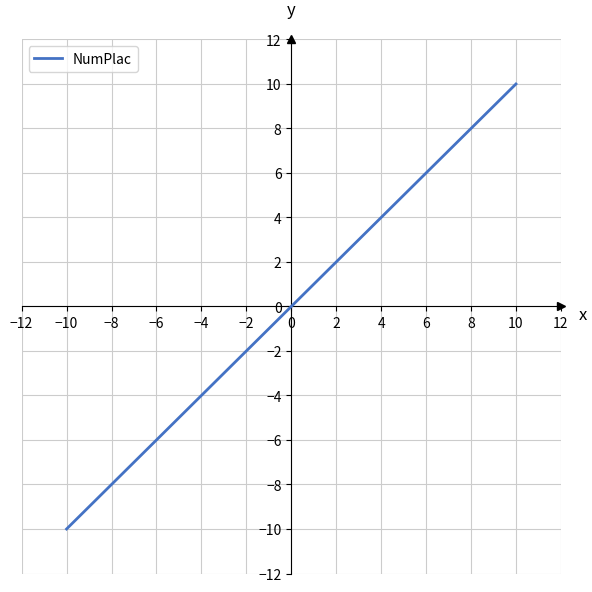

True or false: the data has more than 0 interior local peaks.

False